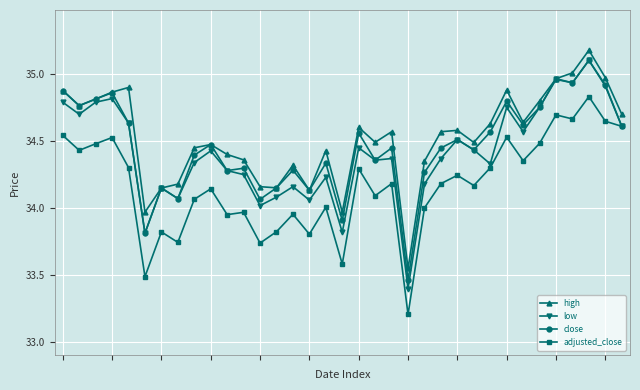

What is the sum of all close values?

1206.1